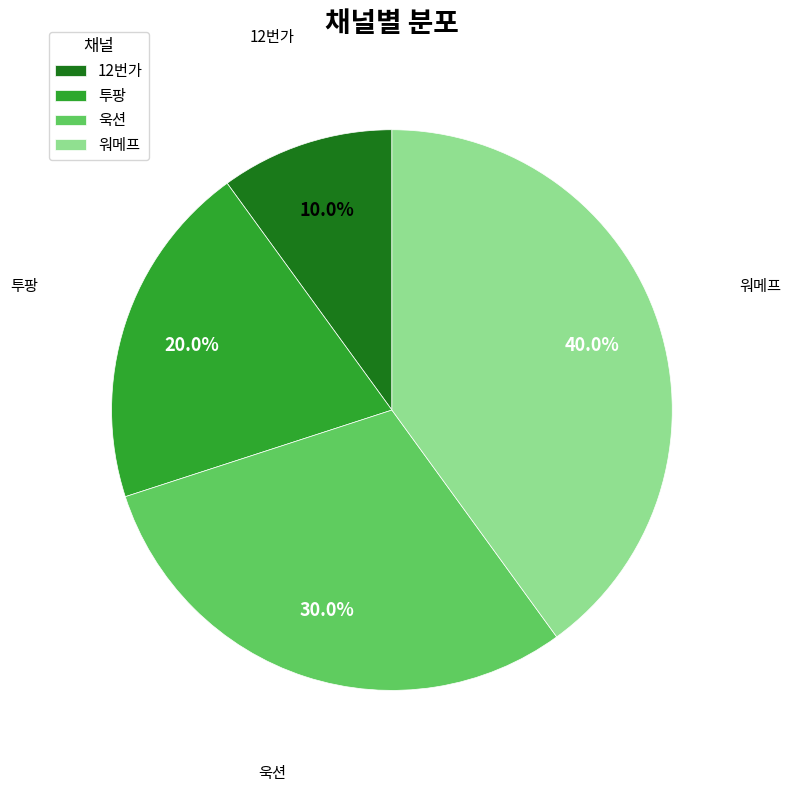

To the nearest percent, what portion does 욱션 represent?

30%